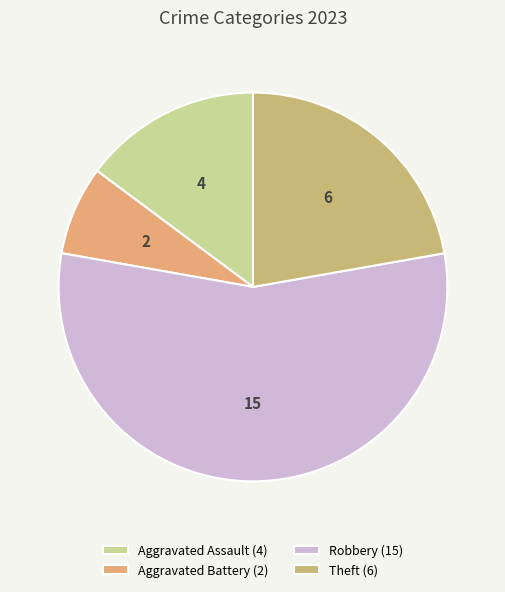

Which category has the biggest portion of the pie?

Robbery (15)